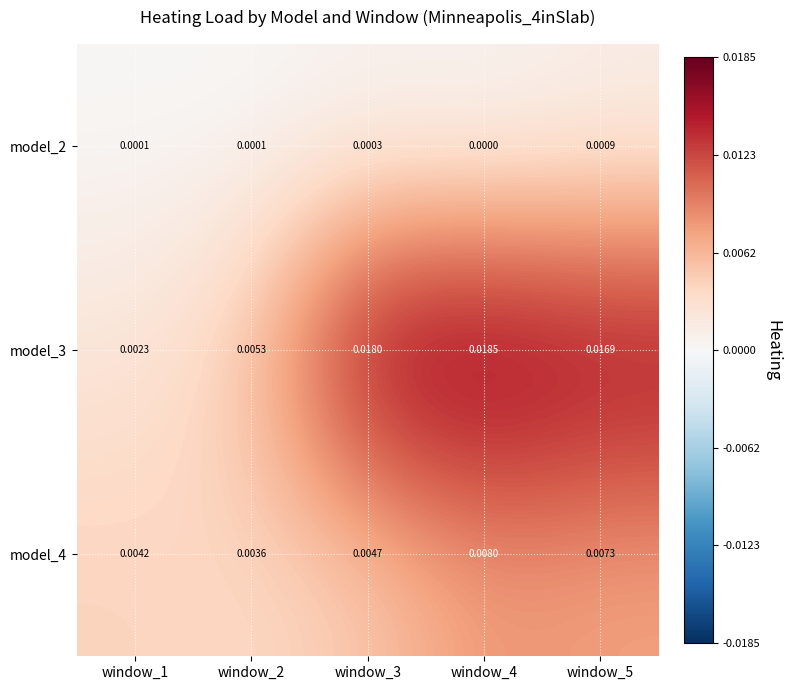

Is the value of model_3 at window_3 greater than the value of model_2 at window_2?

Yes